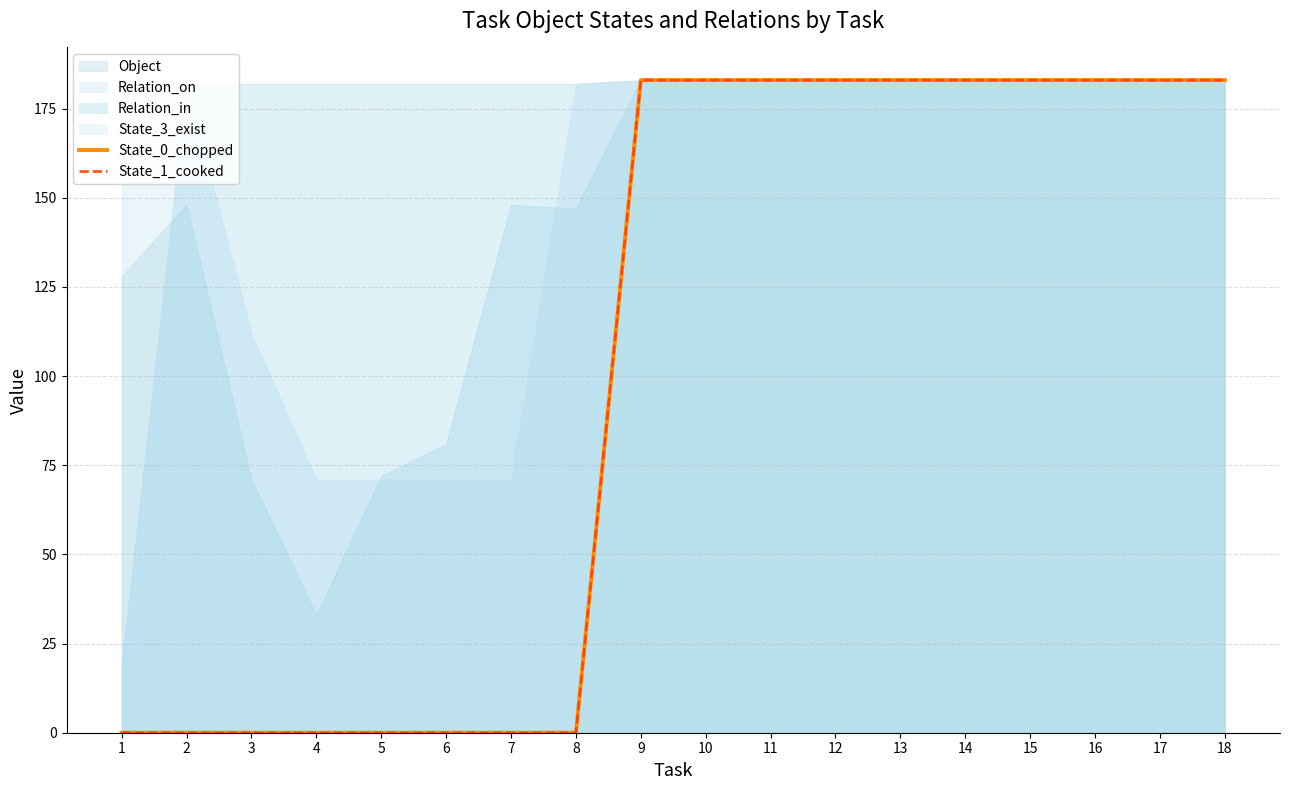

True or false: State_1_cooked has more than 0 points higher than both neighbors.

False